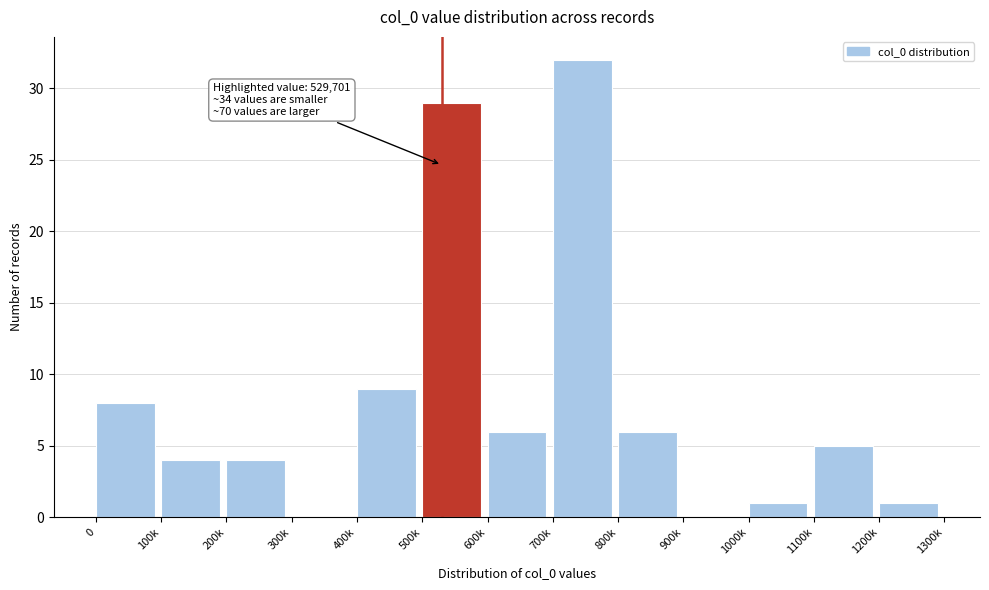

Reading left to right, what are all the values shown in this chart?

0=8	100k=4	200k=4	300k=0	400k=9	500k=29	600k=6	700k=32	800k=6	900k=0	1000k=1	1100k=5	1200k=1